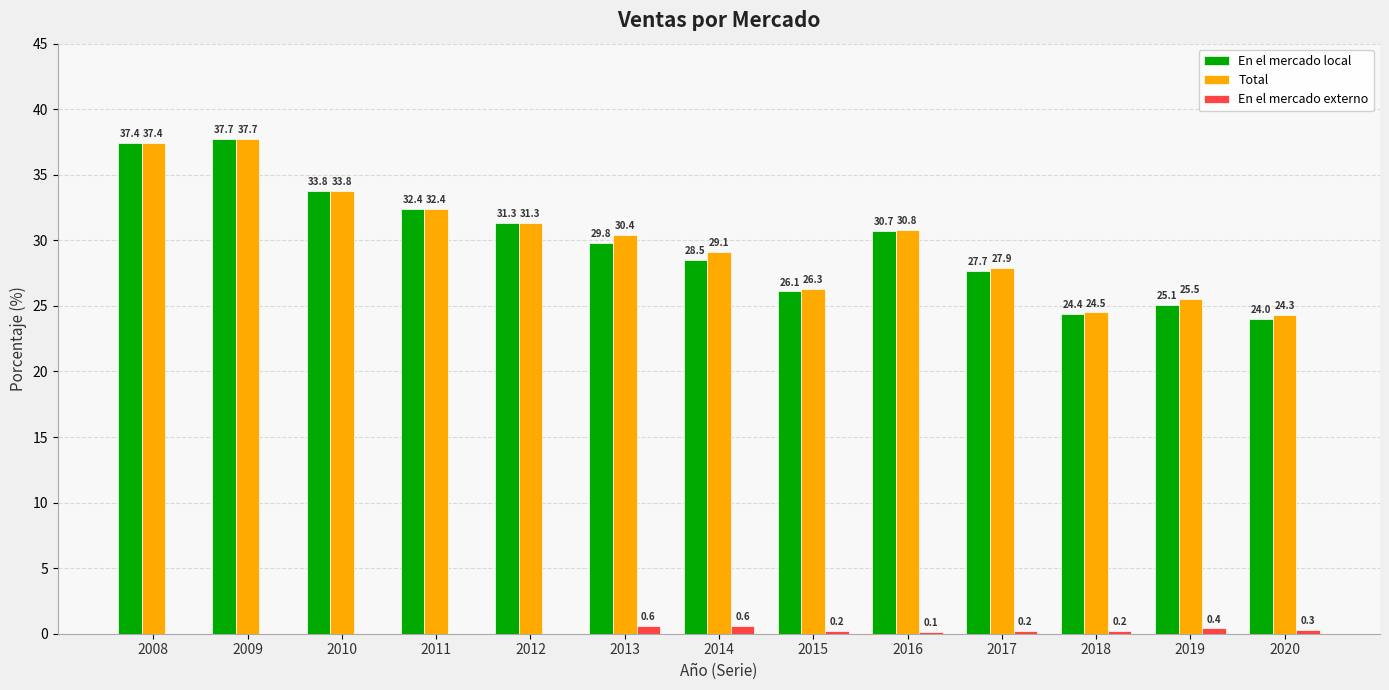

Are the bars grouped side by side (vs. stacked)?

Yes